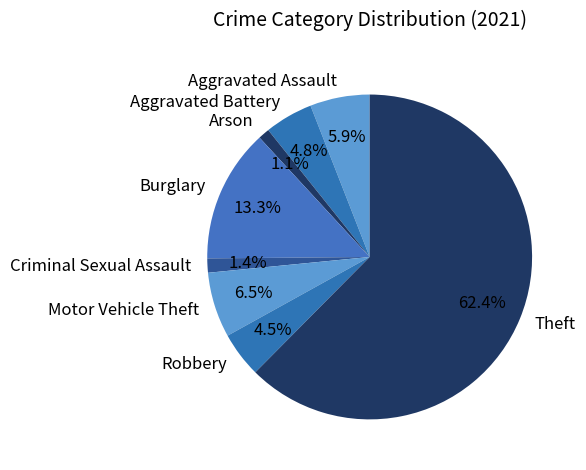

Is it true that Aggravated Assault is 6% of the pie?

True